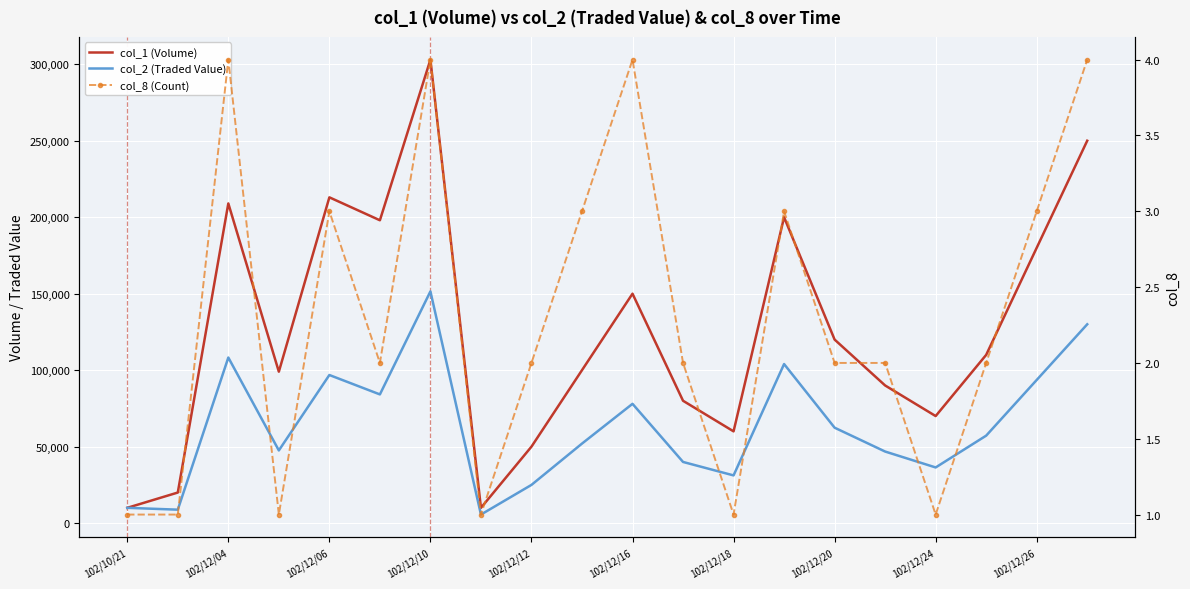

True or false: col_8 (Count) has a value of 2 at 17.

True